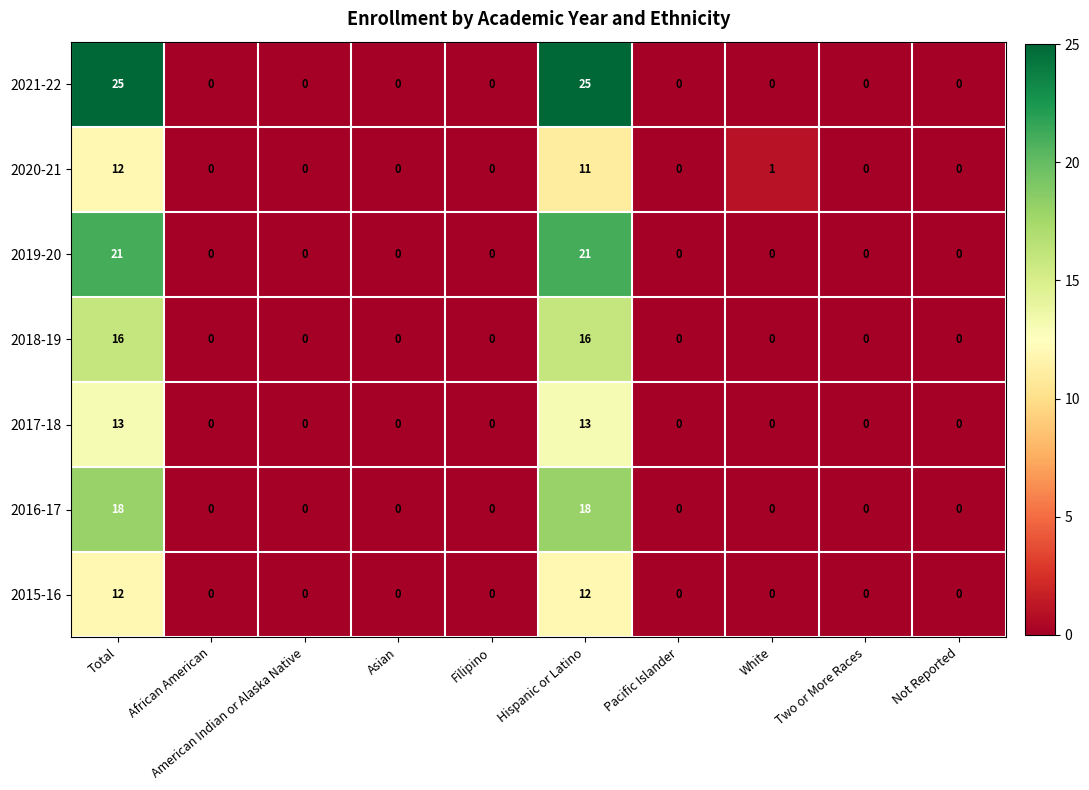

Count the number of data series in this chart.

7